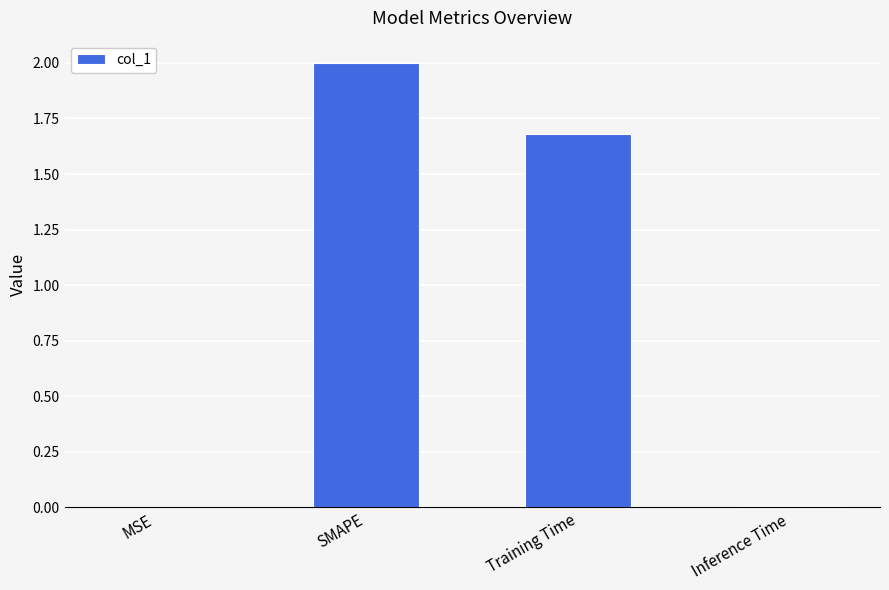

What is the sum of all values?

3.7